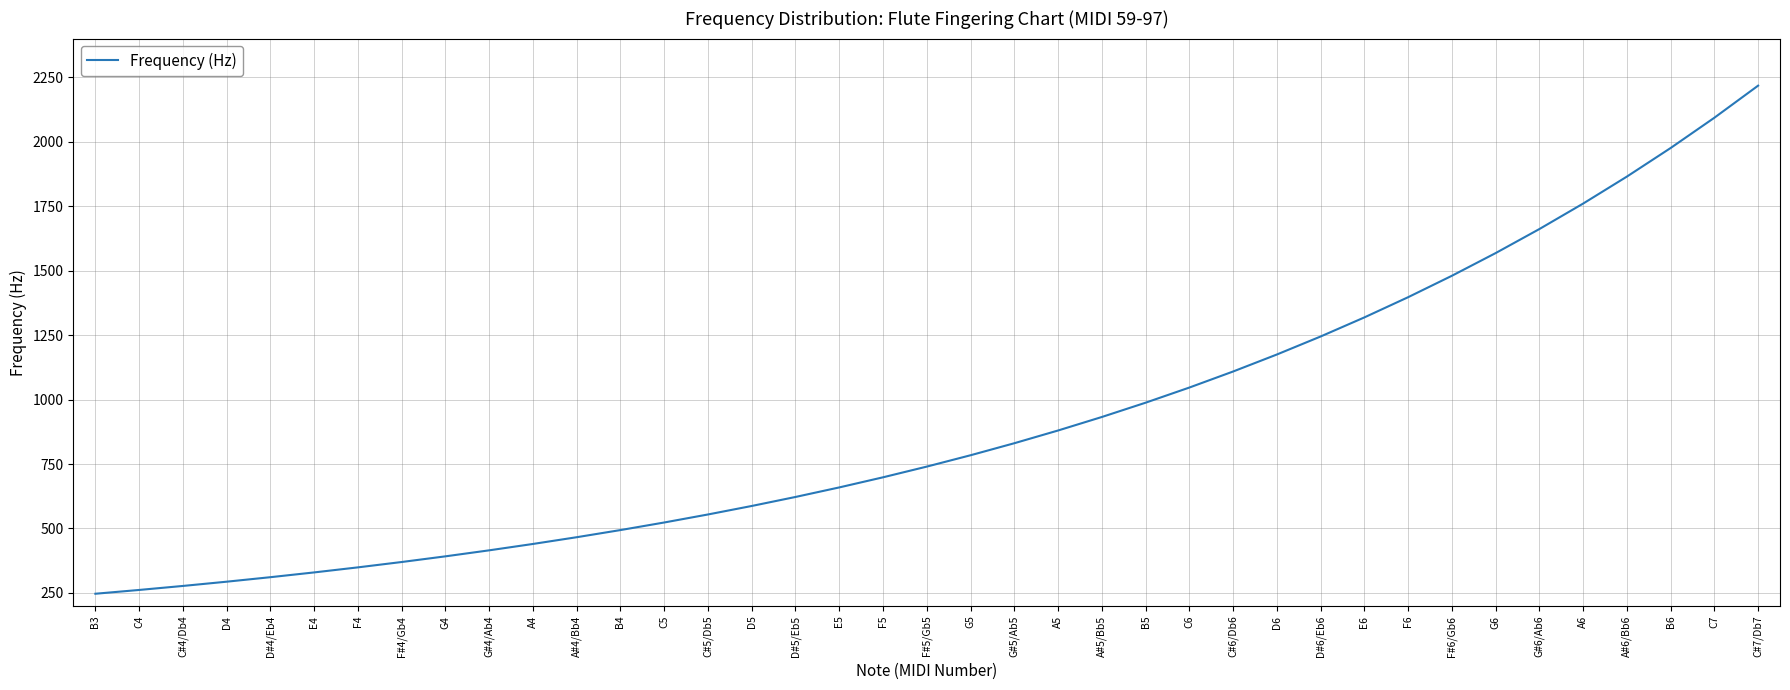

What is the difference between the values at D6 and B6?

800.9